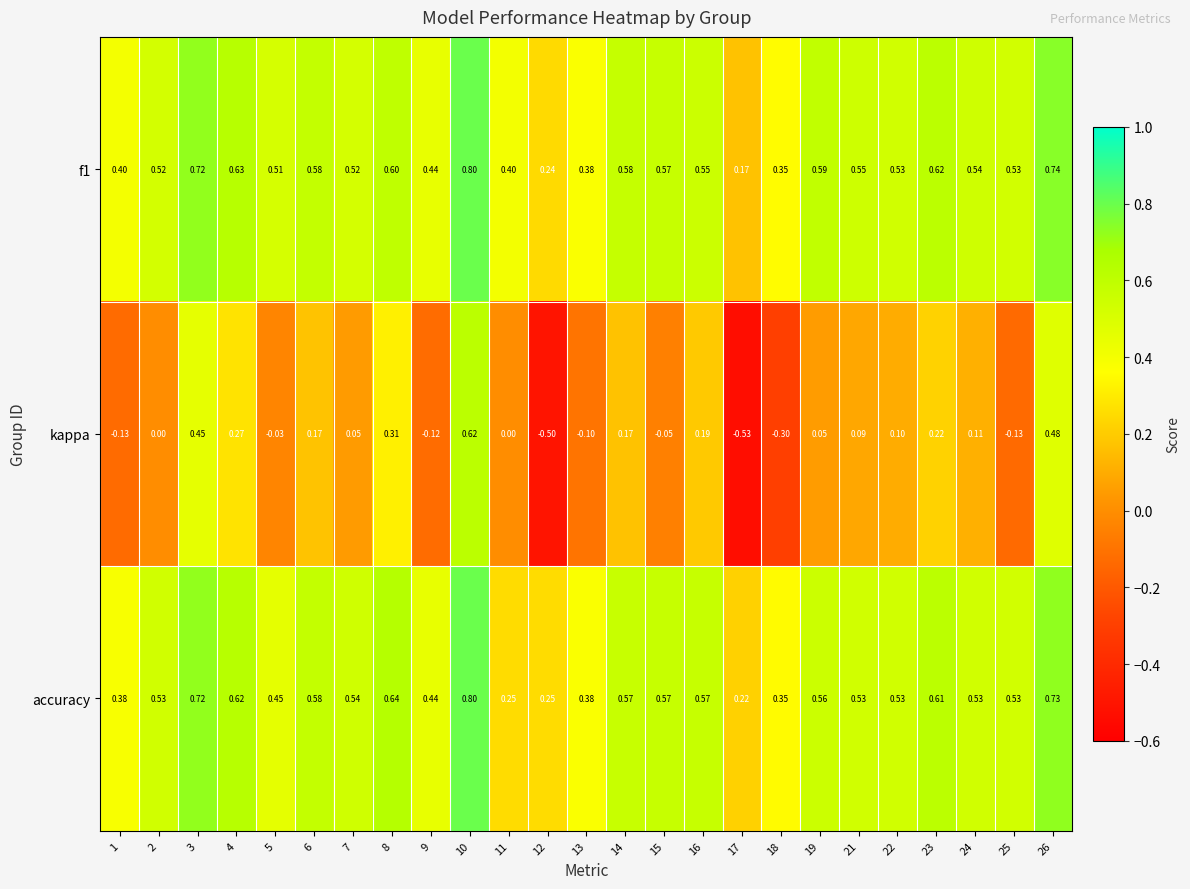

Which series changed the most between 5 and 16?

kappa